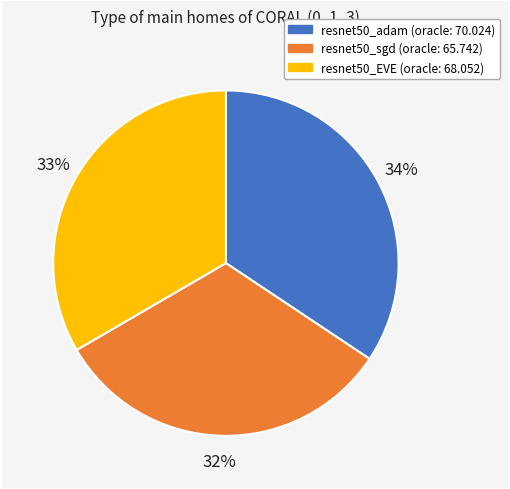

To the nearest percent, what is the average slice percentage?

33%